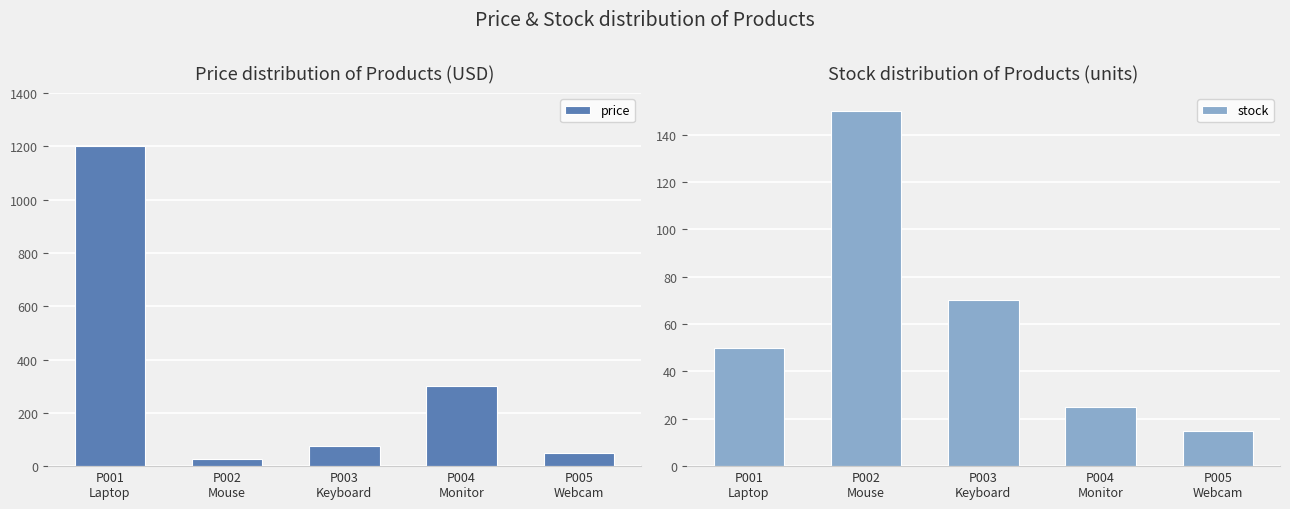

How many data points does each series have?

5